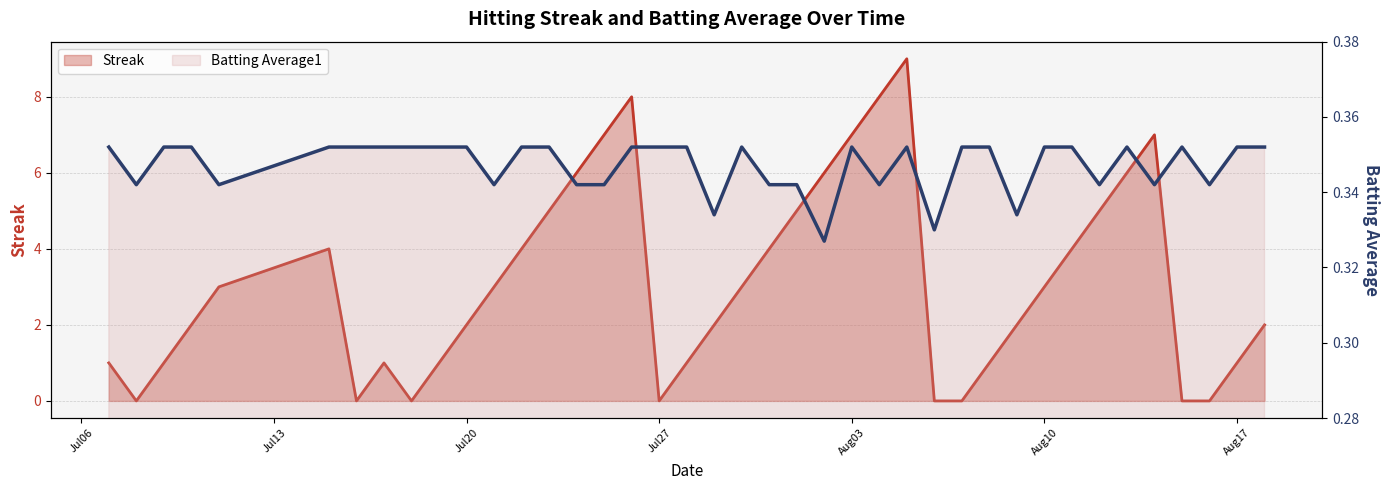

The Batting Average1 series shows 0.3 at 2010-07-29. True or false?

True